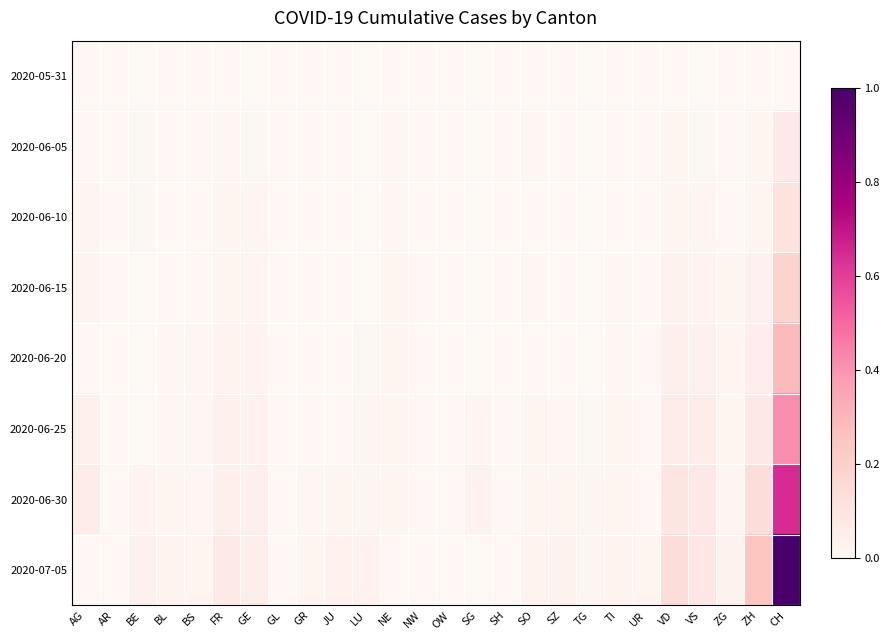

Reading left to right, extract all data points from this chart.

2020-05-31: AG=0.0	AR=0.0	BE=0.0	BL=0.0	BS=0.0	FR=0.0	GE=0.0	GL=0.0	GR=0.0	JU=0.0	LU=0.0	NE=0.0	NW=0.0	OW=0.0	SG=0.0	SH=0.0	SO=0.0	SZ=0.0	TG=0.0	TI=0.0	UR=0.0	VD=0.0	VS=0.0	ZG=0.0	ZH=0.0	CH=0.0
2020-06-05: AG=0.0	AR=0.0	BE=0.0	BL=0.0	BS=0.0	FR=0.0	GE=0.0	GL=0.0	GR=0.0	JU=0.0	LU=0.0	NE=0.0	NW=0.0	OW=0.0	SG=0.0	SH=0.0	SO=0.0	SZ=0.0	TG=0.0	TI=0.0	UR=0.0	VD=0.0	VS=0.0	ZG=0.0	ZH=0.0	CH=0.1
2020-06-10: AG=0.0	AR=0.0	BE=0.0	BL=0.0	BS=0.0	FR=0.0	GE=0.0	GL=0.0	GR=0.0	JU=0.0	LU=0.0	NE=0.0	NW=0.0	OW=0.0	SG=0.0	SH=0.0	SO=0.0	SZ=0.0	TG=0.0	TI=0.0	UR=0.0	VD=0.0	VS=0.0	ZG=0.0	ZH=0.0	CH=0.1
2020-06-15: AG=0.0	AR=0.0	BE=0.0	BL=0.0	BS=0.0	FR=0.0	GE=0.0	GL=0.0	GR=0.0	JU=0.0	LU=0.0	NE=0.0	NW=0.0	OW=0.0	SG=0.0	SH=0.0	SO=0.0	SZ=0.0	TG=0.0	TI=0.0	UR=0.0	VD=0.0	VS=0.0	ZG=0.0	ZH=0.0	CH=0.2
2020-06-20: AG=0.0	AR=0.0	BE=0.0	BL=0.0	BS=0.0	FR=0.0	GE=0.0	GL=0.0	GR=0.0	JU=0.0	LU=0.0	NE=0.0	NW=0.0	OW=0.0	SG=0.0	SH=0.0	SO=0.0	SZ=0.0	TG=0.0	TI=0.0	UR=0.0	VD=0.0	VS=0.0	ZG=0.0	ZH=0.1	CH=0.3
2020-06-25: AG=0.0	AR=0.0	BE=0.0	BL=0.0	BS=0.0	FR=0.0	GE=0.0	GL=0.0	GR=0.0	JU=0.0	LU=0.0	NE=0.0	NW=0.0	OW=0.0	SG=0.0	SH=0.0	SO=0.0	SZ=0.0	TG=0.0	TI=0.0	UR=0.0	VD=0.1	VS=0.1	ZG=0.0	ZH=0.1	CH=0.4
2020-06-30: AG=0.1	AR=0.0	BE=0.0	BL=0.0	BS=0.0	FR=0.0	GE=0.0	GL=0.0	GR=0.0	JU=0.0	LU=0.0	NE=0.0	NW=0.0	OW=0.0	SG=0.0	SH=0.0	SO=0.0	SZ=0.0	TG=0.0	TI=0.0	UR=0.0	VD=0.1	VS=0.1	ZG=0.0	ZH=0.1	CH=0.6
2020-07-05: AG=0.0	AR=0.0	BE=0.0	BL=0.0	BS=0.0	FR=0.1	GE=0.0	GL=0.0	GR=0.0	JU=0.0	LU=0.0	NE=0.0	NW=0.0	OW=0.0	SG=0.0	SH=0.0	SO=0.0	SZ=0.0	TG=0.0	TI=0.0	UR=0.0	VD=0.1	VS=0.1	ZG=0.0	ZH=0.2	CH=1.0